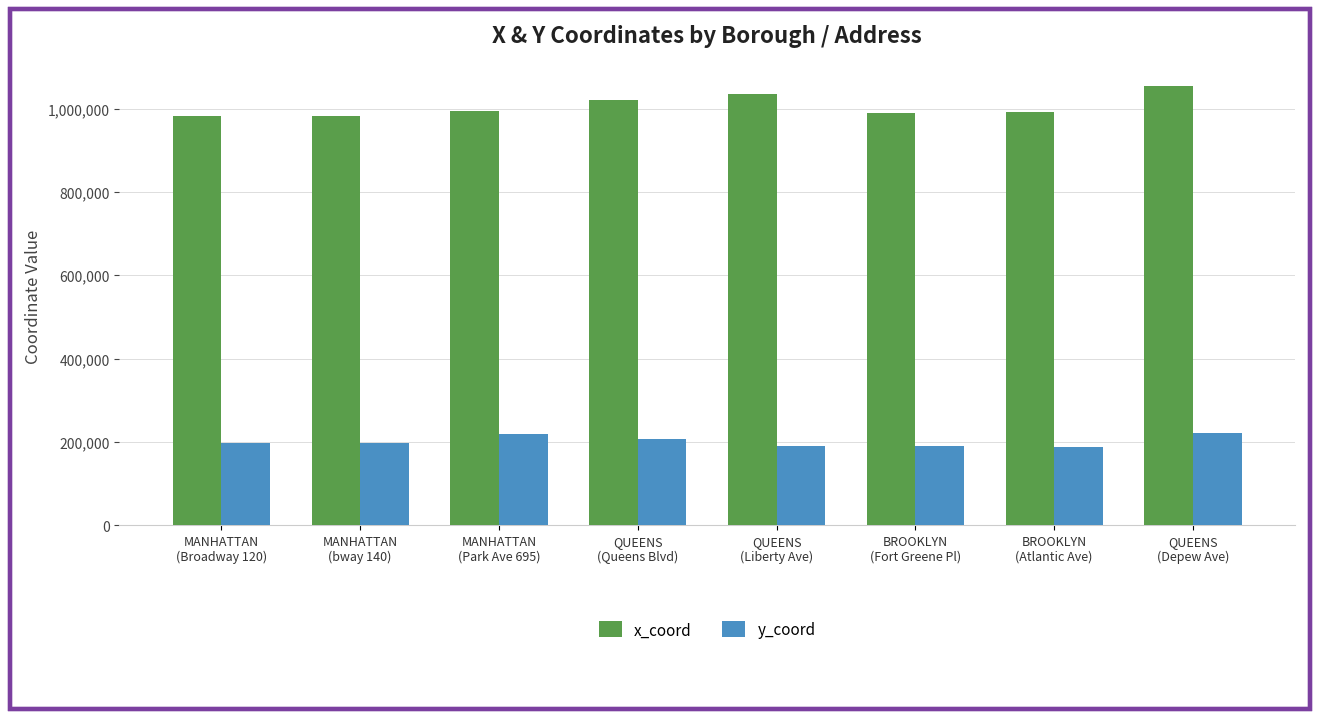

What is the minimum value for x_coord?

981197